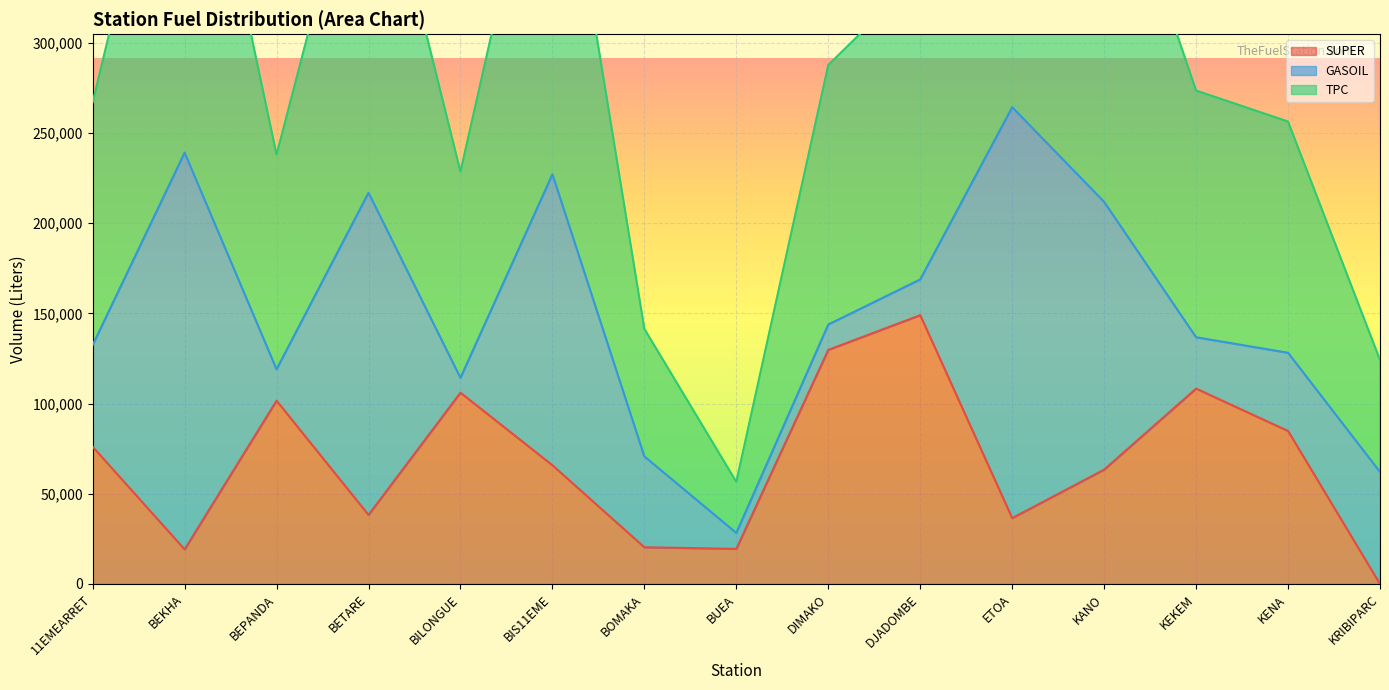

Where does the SUPER series first go above 65806?

11EMEARRET